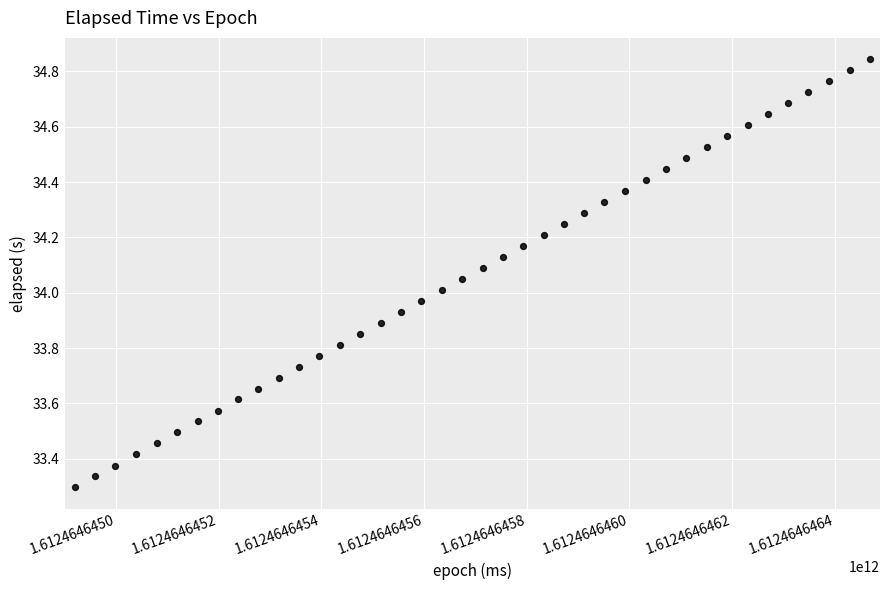

What is the range of Y values (max minus min)?

1.5